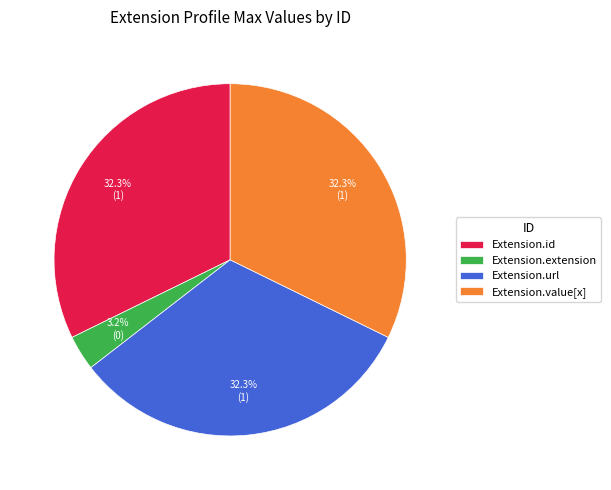

Is Extension.value[x] the majority of the pie?

No